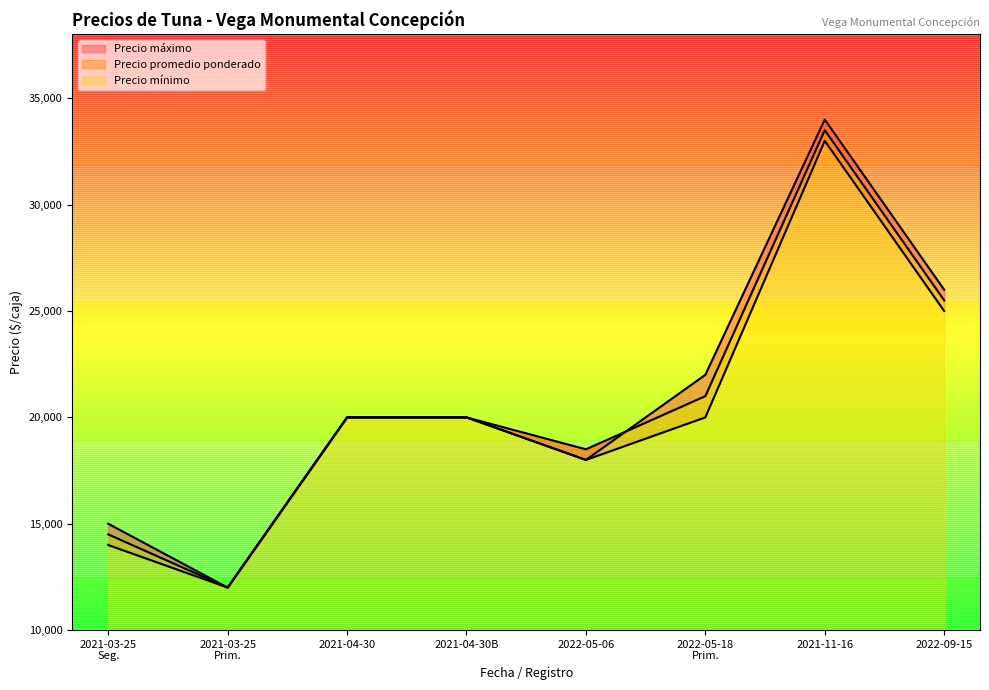

What are all the series names shown in the legend?

Precio máximo, Precio promedio ponderado, Precio mínimo